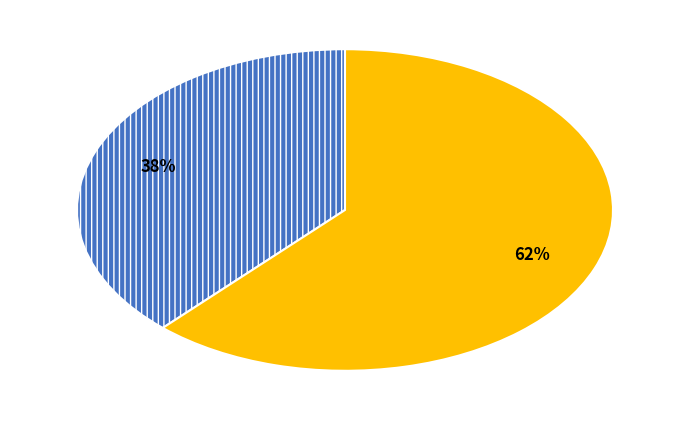

Does any single category account for the majority?

Yes